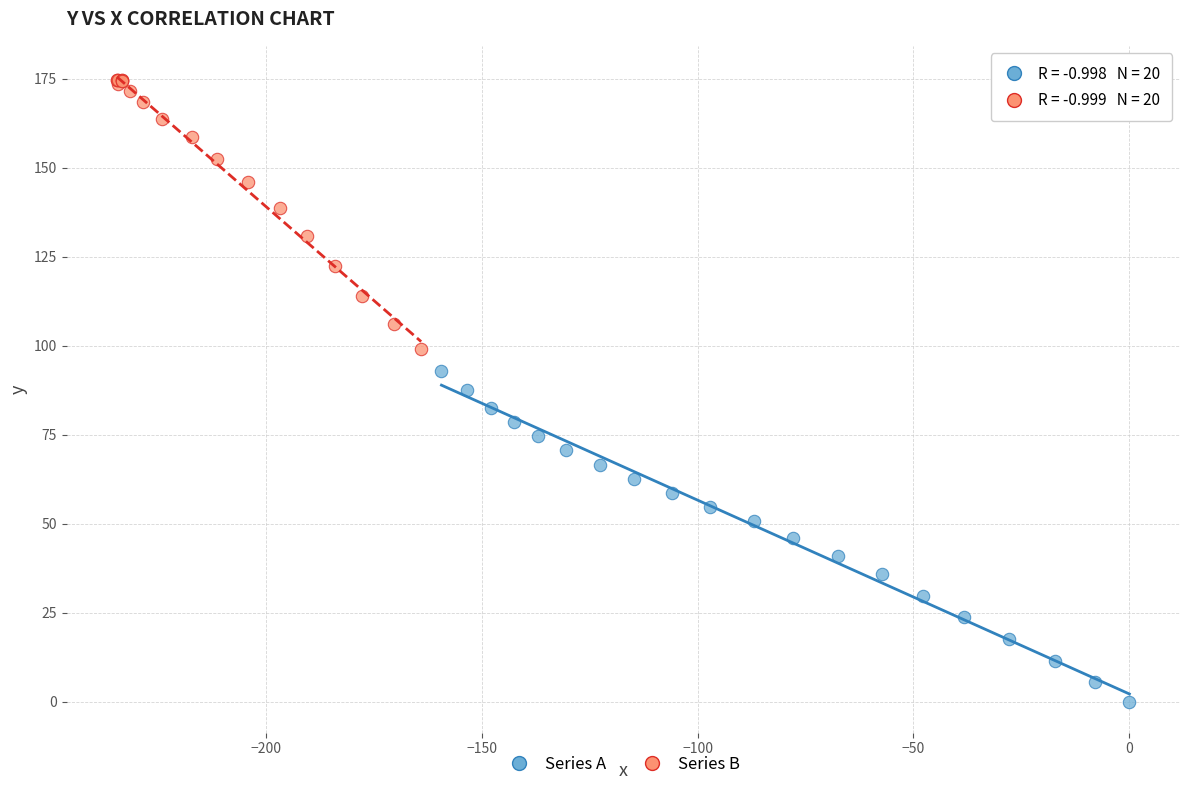

Which series has the largest Y range (max minus min)?

Series A